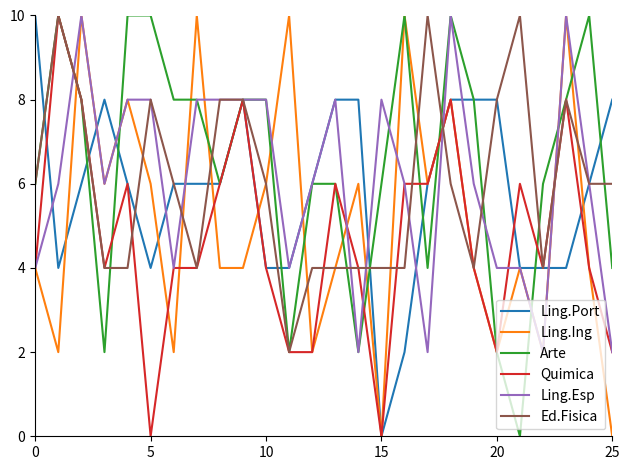

What is the maximum value shown in the chart?

10